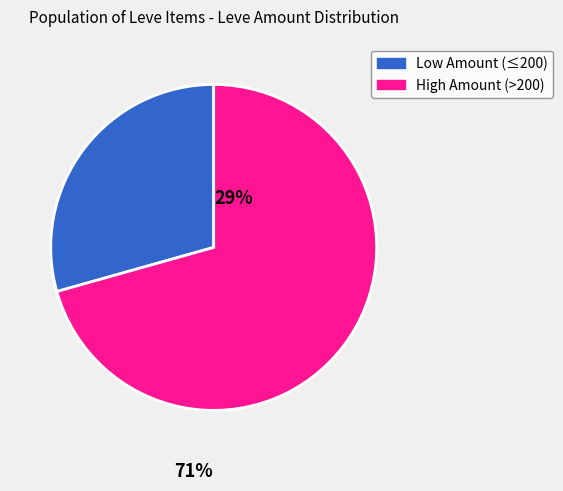

Is there a majority slice in this chart?

Yes